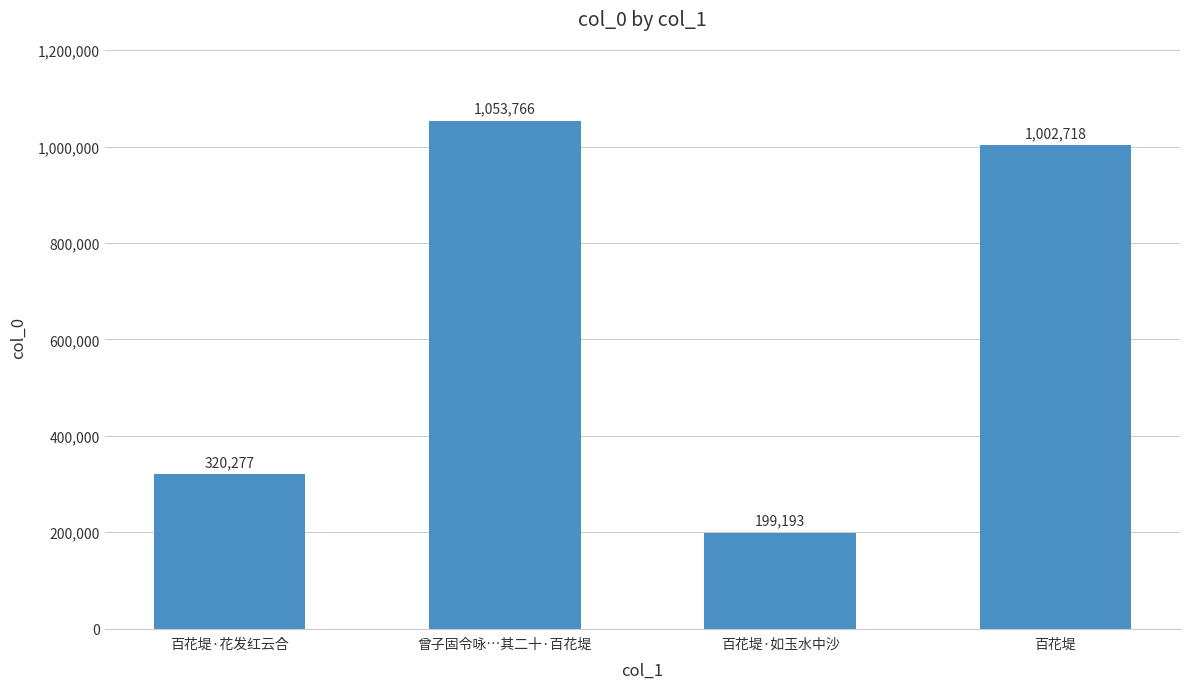

Which has a higher value, 百花堤·如玉水中沙 or 百花堤?

百花堤